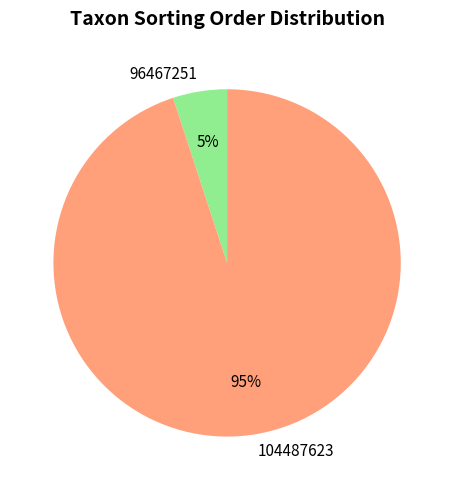

Between 104487623 and 96467251, which is larger?

104487623